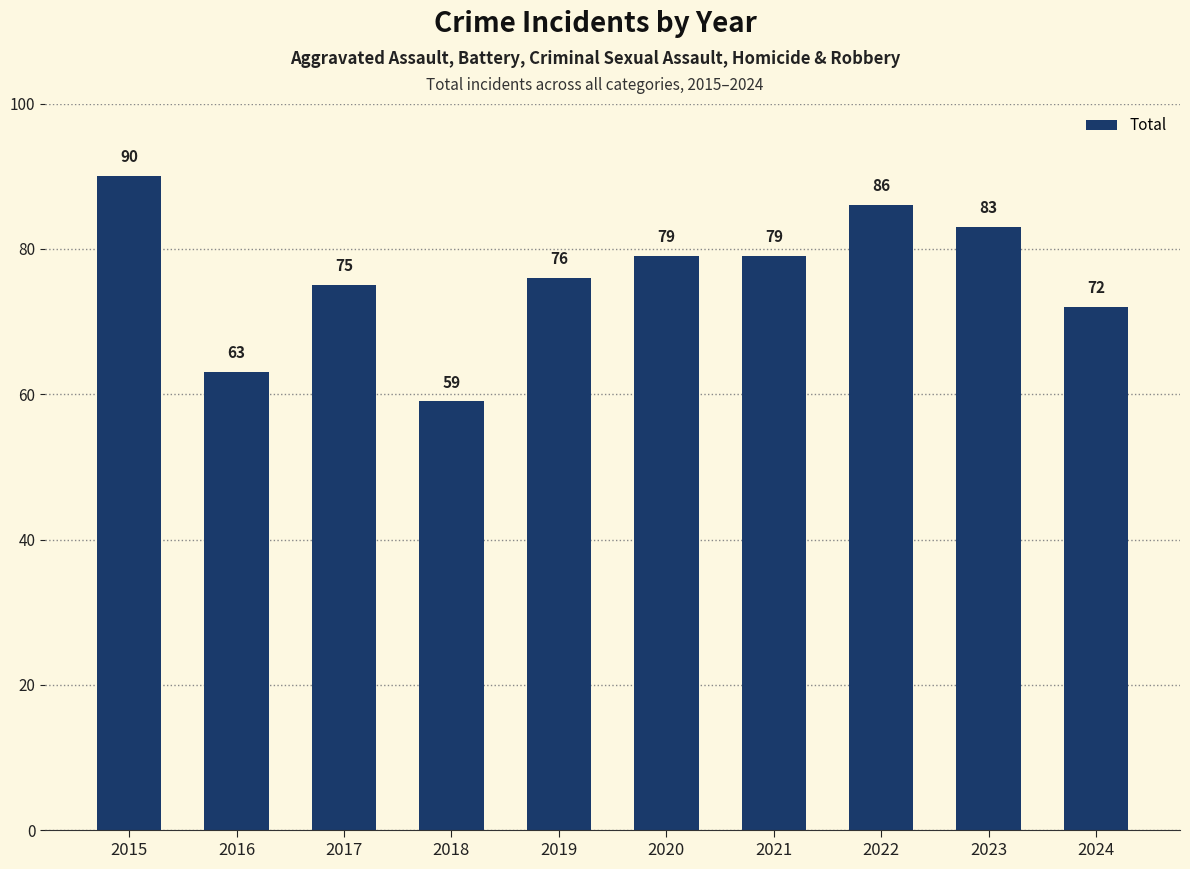

Reading left to right, what are all the values shown in this chart?

90	63	75	59	76	79	79	86	83	72